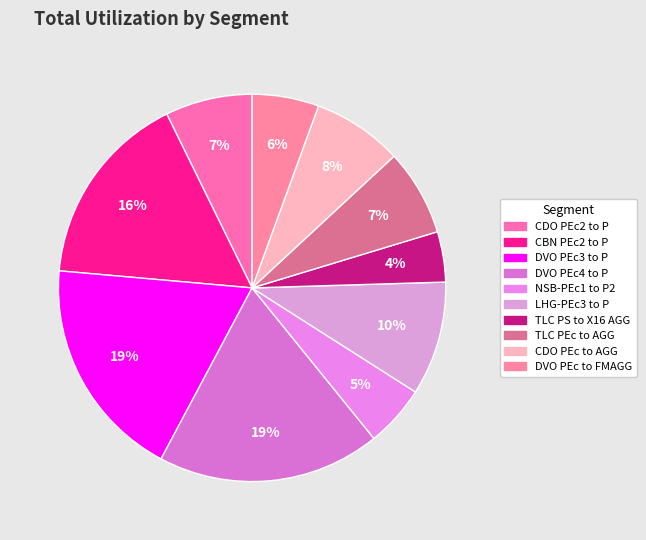

To the nearest percent, what is the combined percentage of TLC PEc to AGG and NSB-PEc1 to P2?

12%